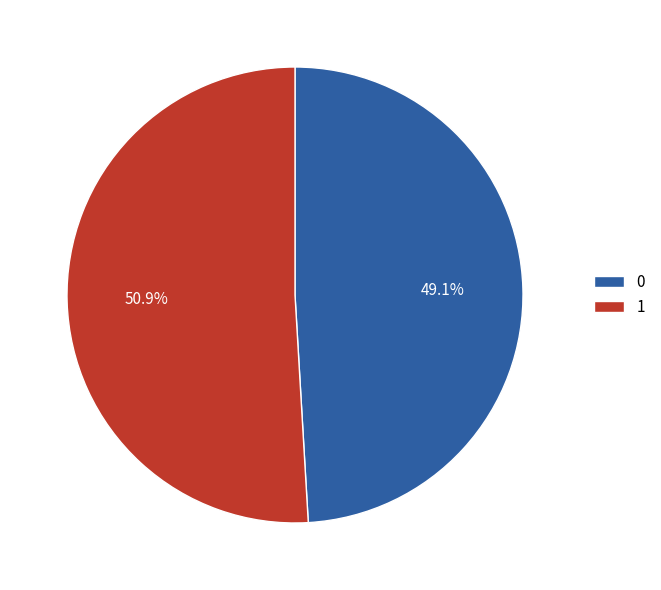

To the nearest percent, what percentage of the pie is 1?

51%